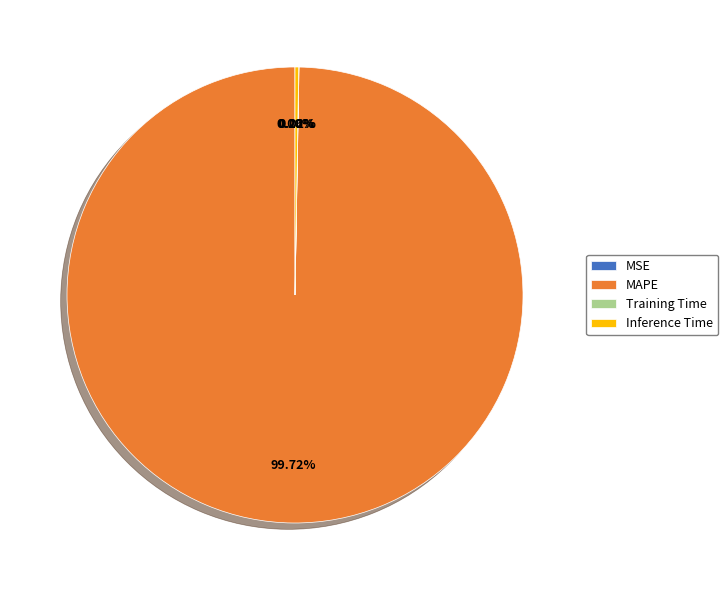

Which slice is the largest?

MAPE